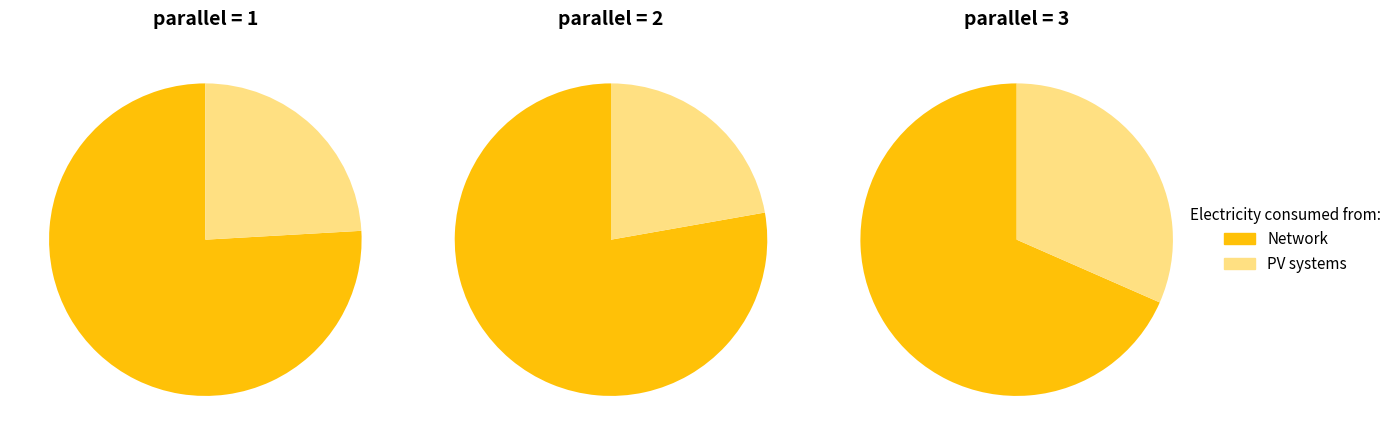

Rank the series by their average value, from highest to lowest.

Network, PV systems